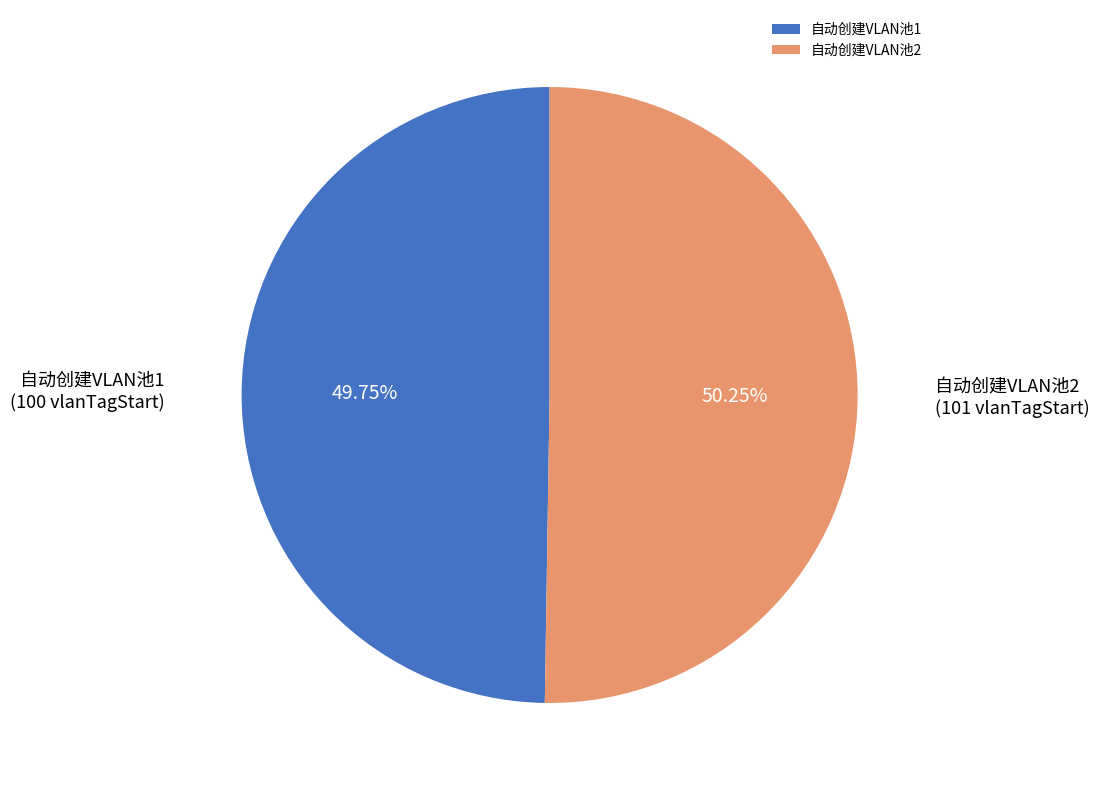

The 自动创建VLAN池1 slice represents 41% of the pie. True or false?

False